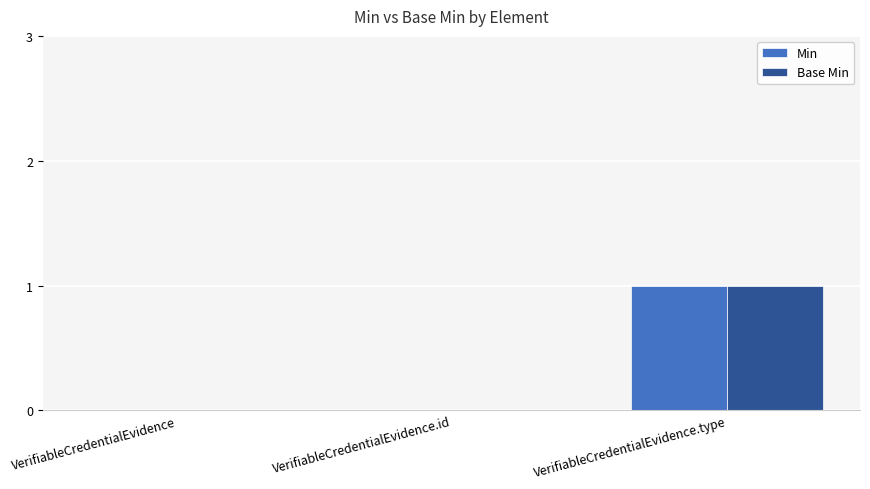

The value of Min at VerifiableCredentialEvidence.id is 1. True or false?

False